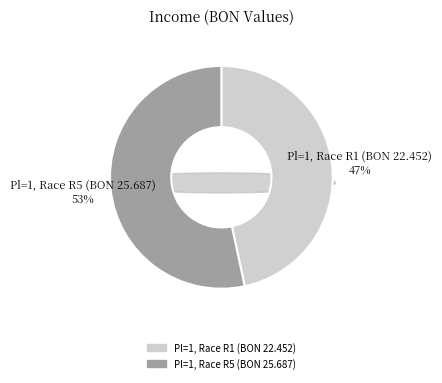

Approximately how many times larger is the value at 1 compared to 1?

0.9